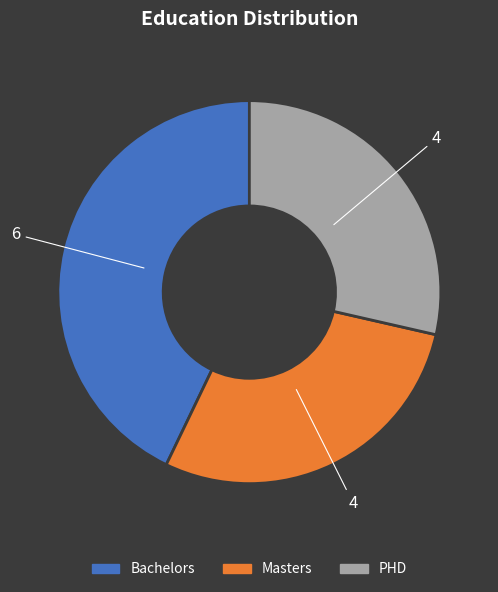

Which category has the biggest portion of the pie?

Bachelors